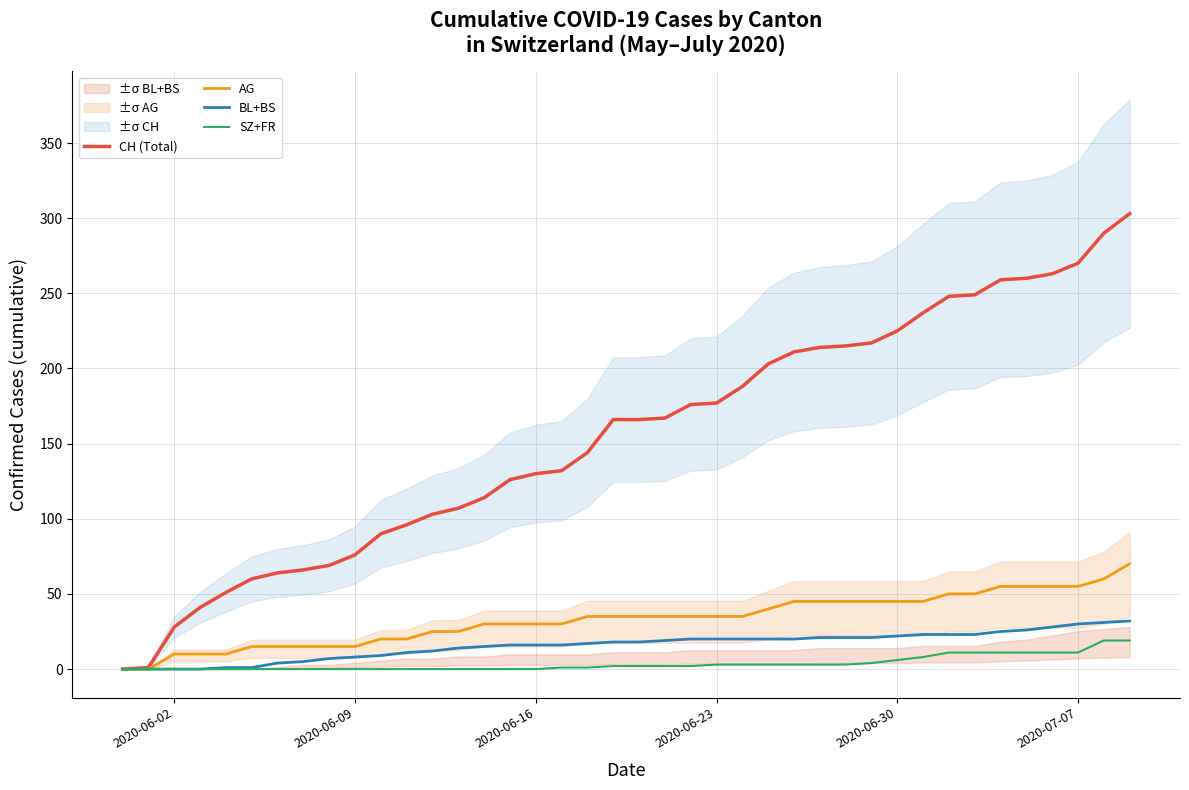

The value of CH (Total) at 2020-06-16 is 130. True or false?

True